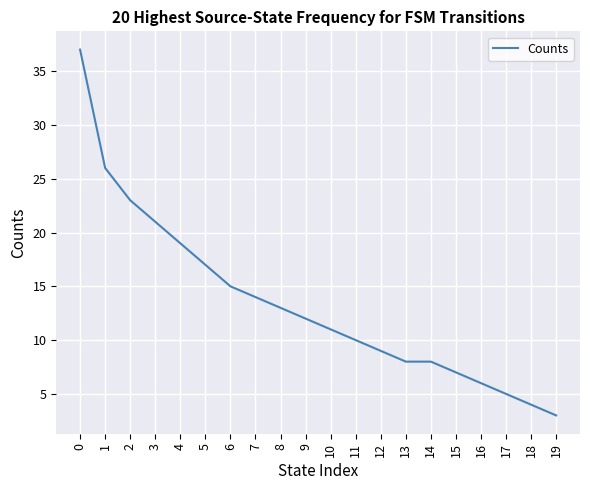

What is the sum of all values?

268